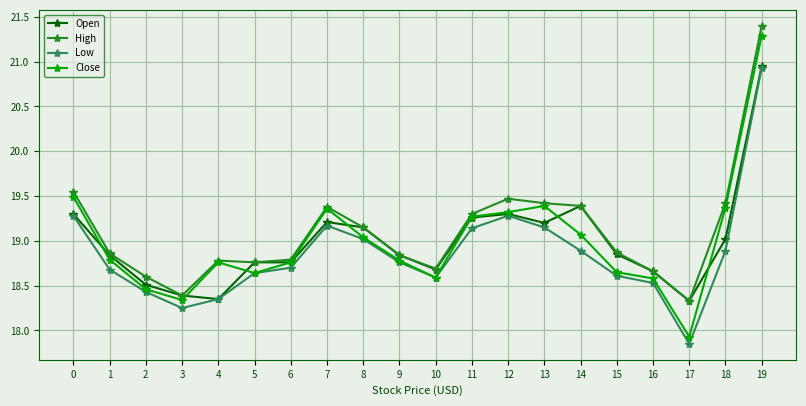

How many interior local valleys does the Low series have?

3